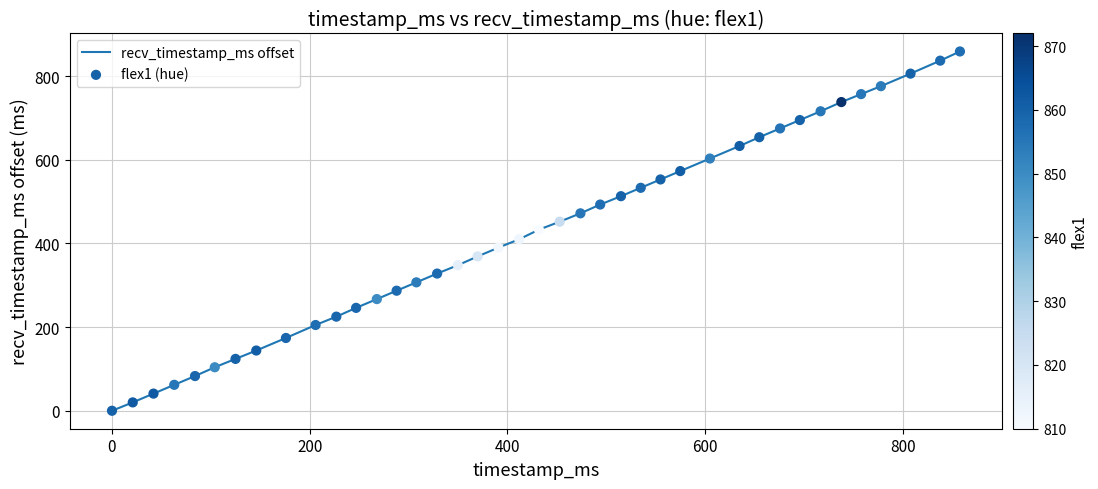

What is the difference between the maximum and minimum values?

859